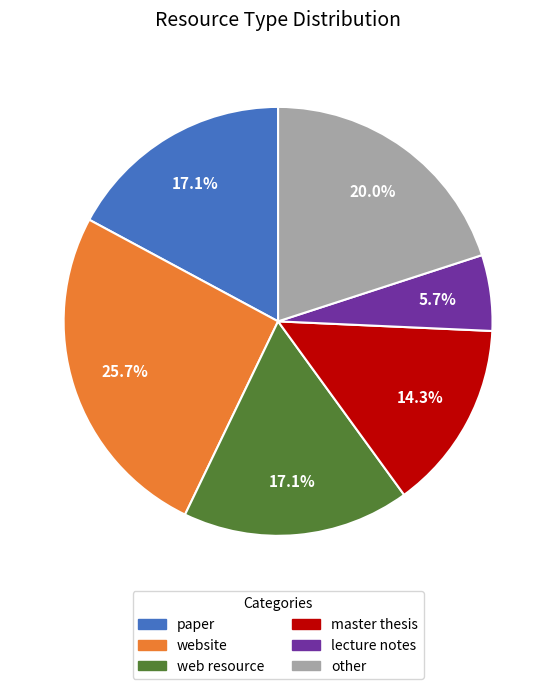

Is there a majority slice in this chart?

No